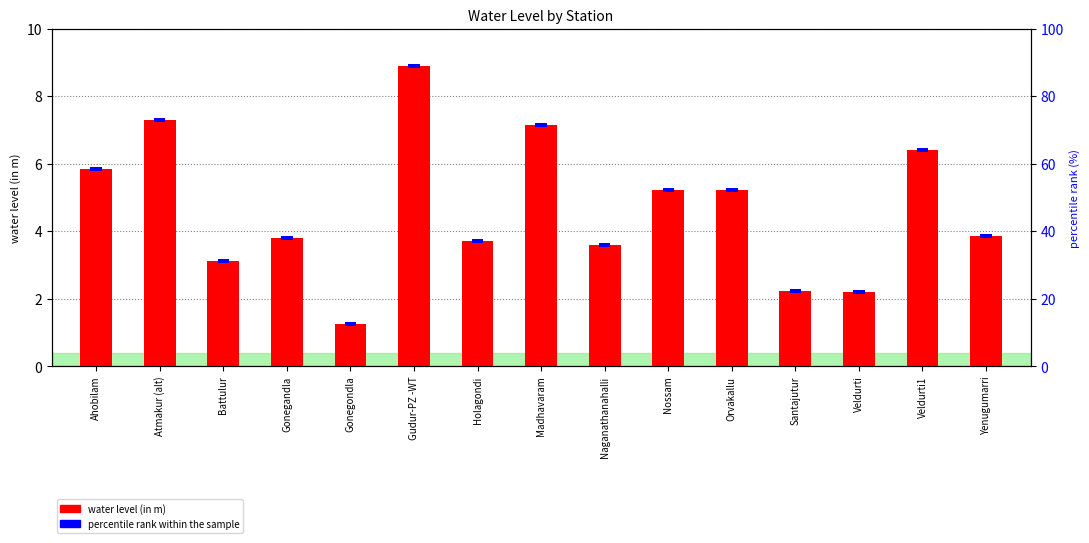

Between Gudur-PZ -WT and Madhavaram, which is larger?

Gudur-PZ -WT